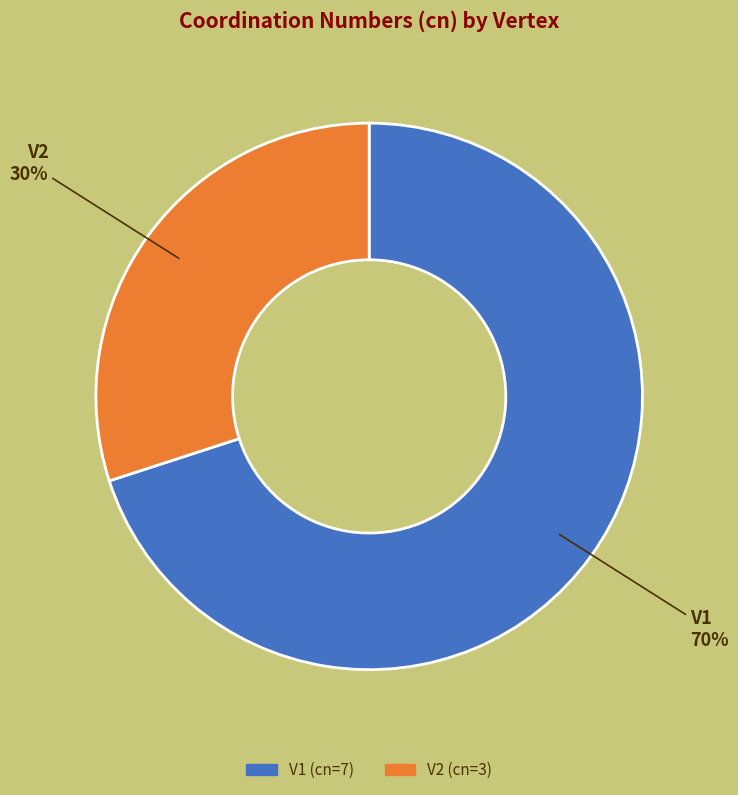

What is the smallest slice in the pie chart?

V2